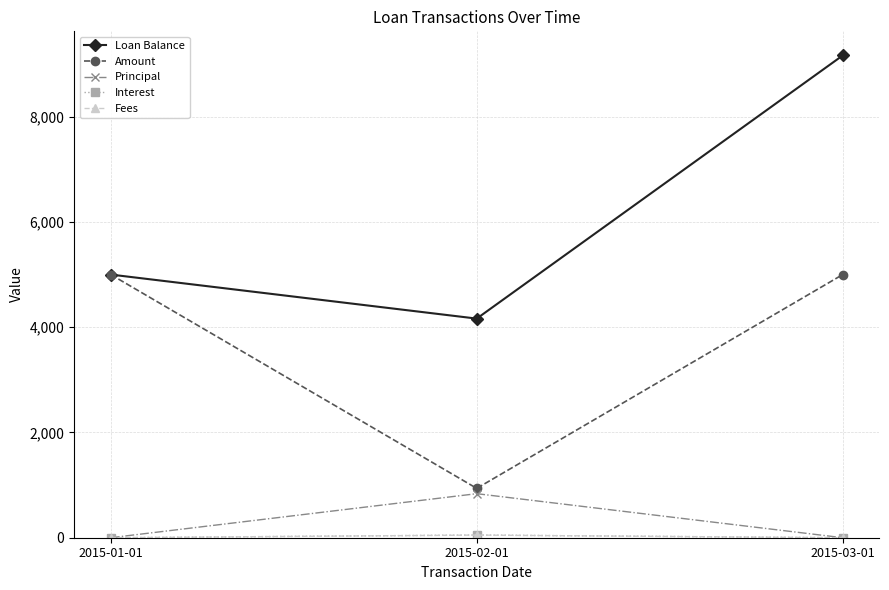

What is the total value across all series at 2015-01-01?

10000.0